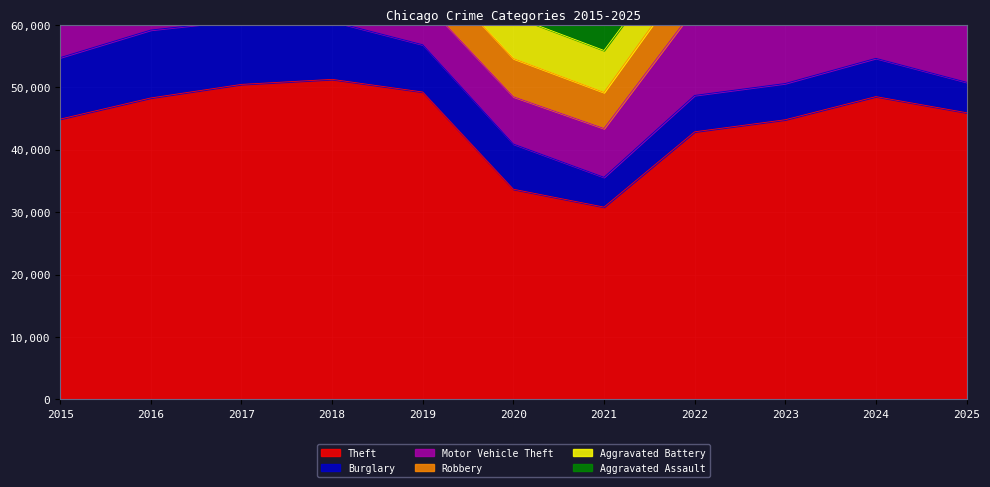

What is the difference between the highest and lowest values at 2025?

41164